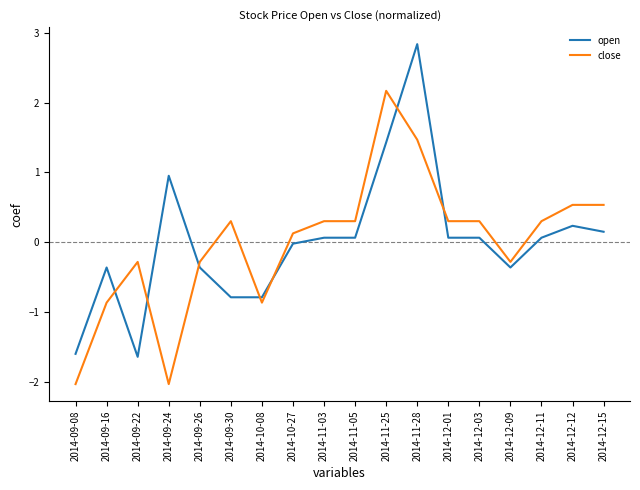

Where do open and close first cross each other?

2014-09-16 and 2014-09-22